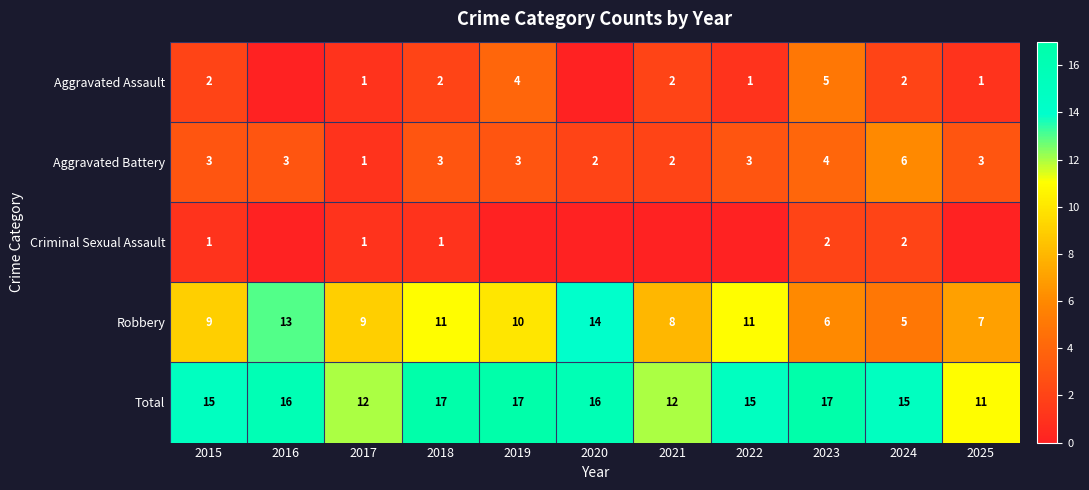

What is the spread (max minus min) of values at 2021?

12